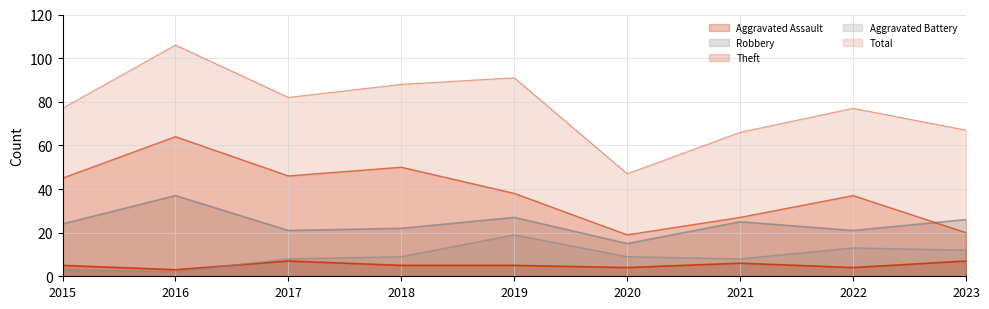

How many distinct data groups are displayed?

5